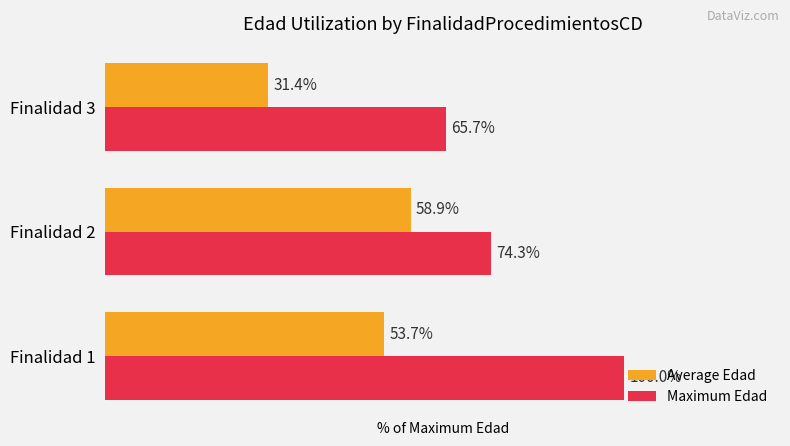

At which label does Maximum Edad reach its minimum?

Finalidad 3